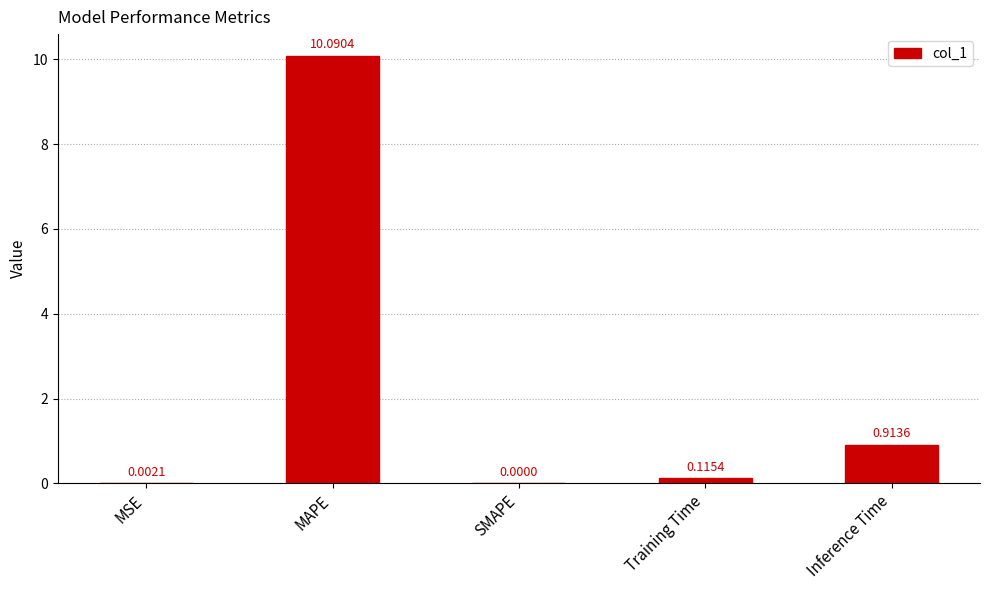

Where is the data nearest to the value 5?

Inference Time